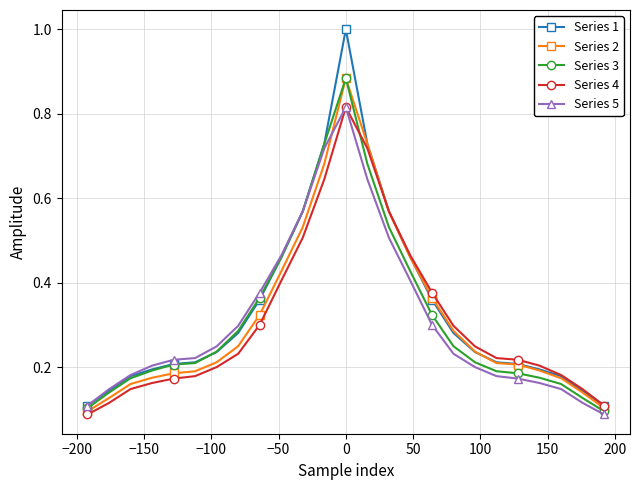

At how many categories does at least one series exceed 0?

25